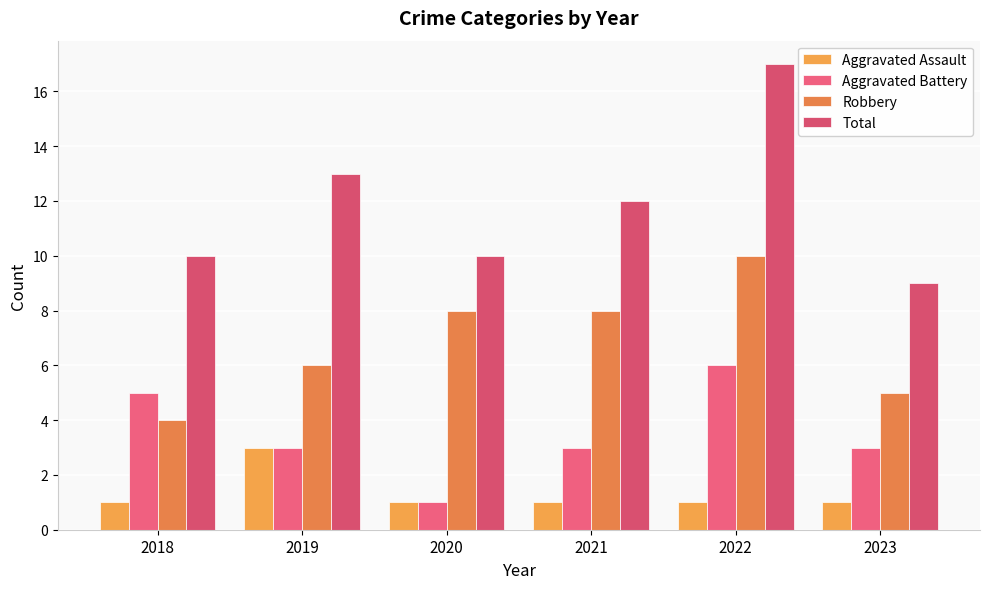

Is it true that Aggravated Assault equals 0 at 2021?

False